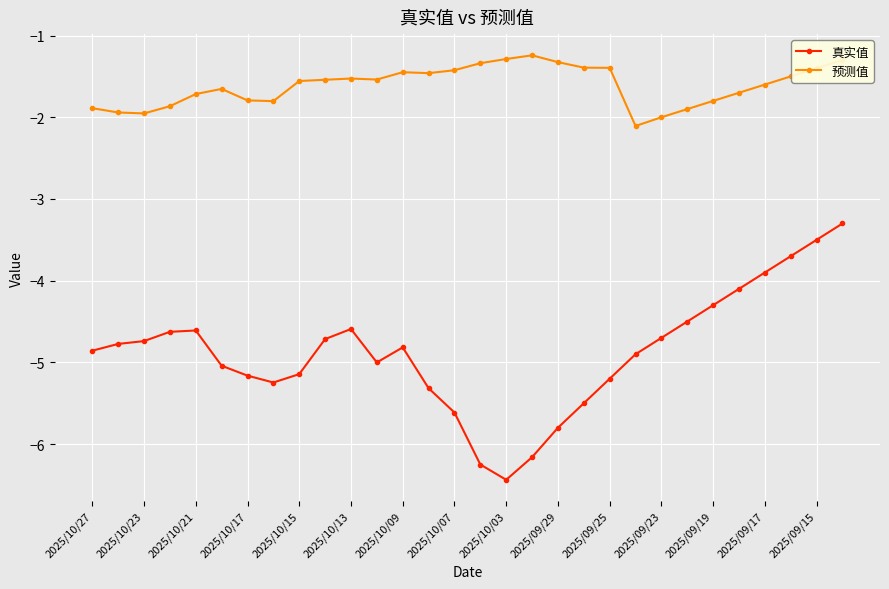

How many data points in 真实值 are less than -4?

26